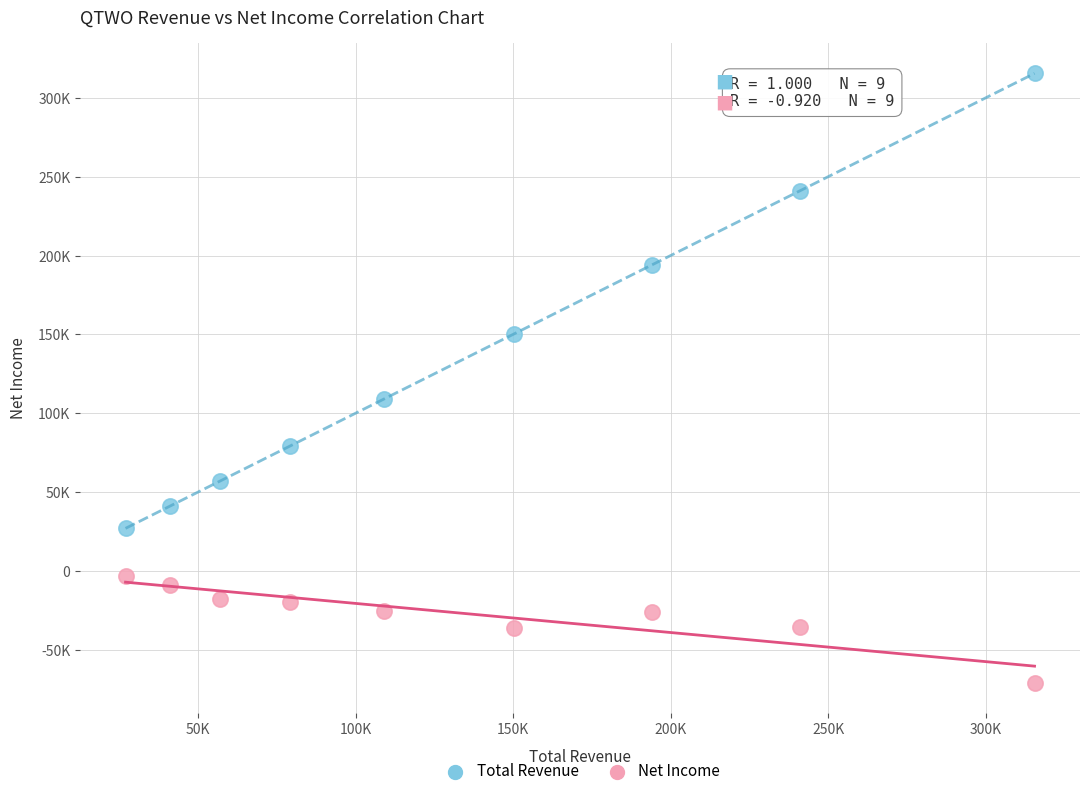

What are all the series names shown in the legend?

Total Revenue, Net Income